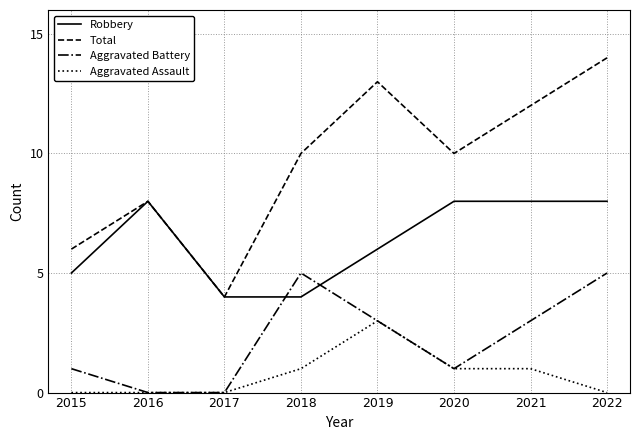

The value of Aggravated Assault at 2015 is 2. True or false?

False